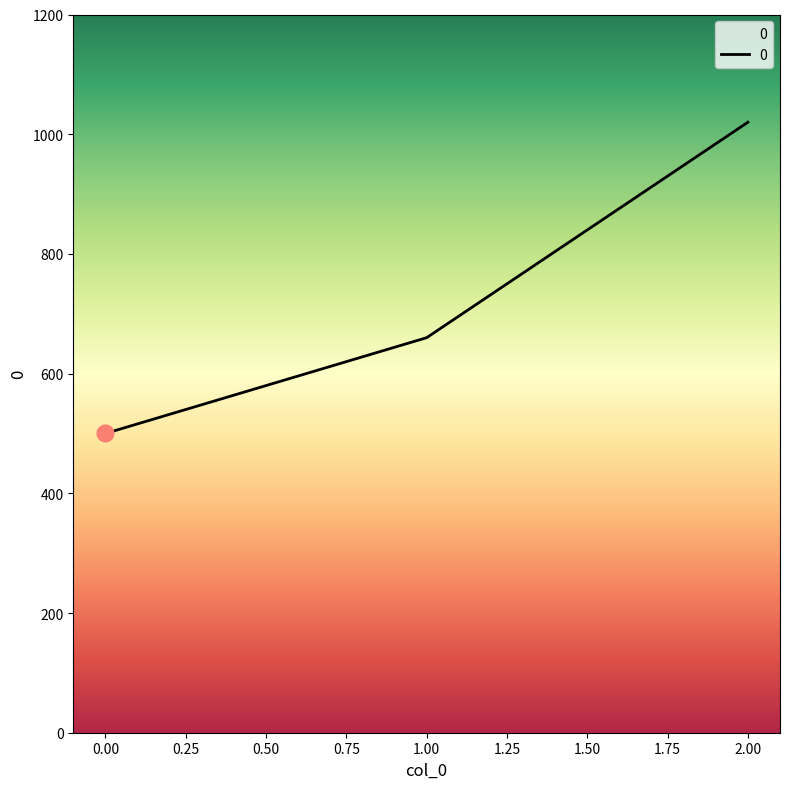

How many distinct data groups are displayed?

1